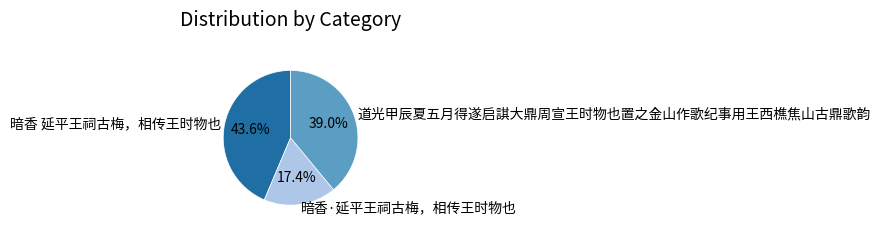

The 暗香 延平王祠古梅，相传王时物也 slice represents 51% of the pie. True or false?

False